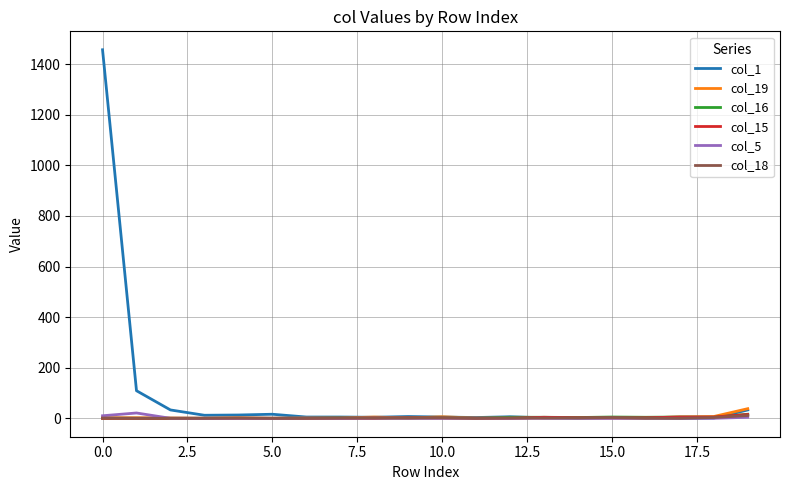

Which series has the widest spread of values?

col_1